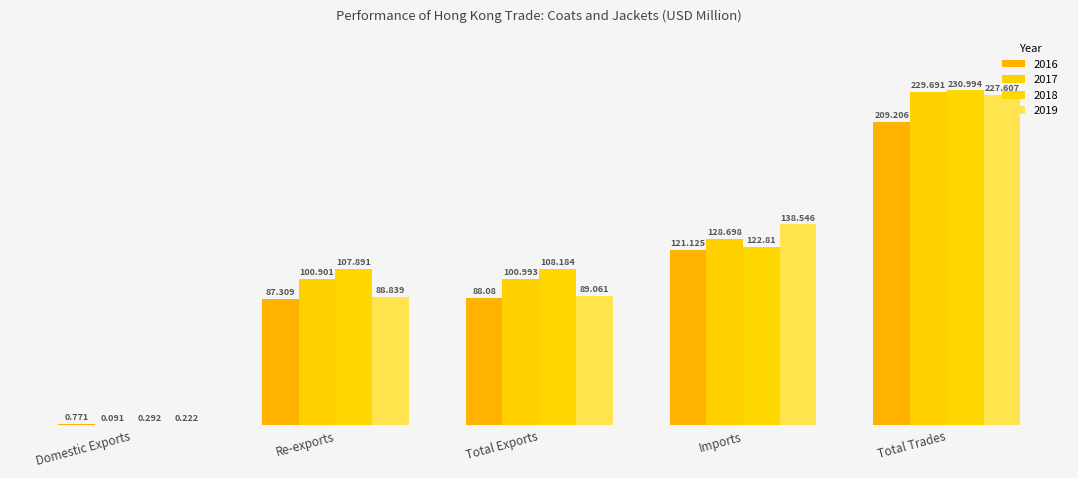

Are the bars grouped side by side (vs. stacked)?

Yes